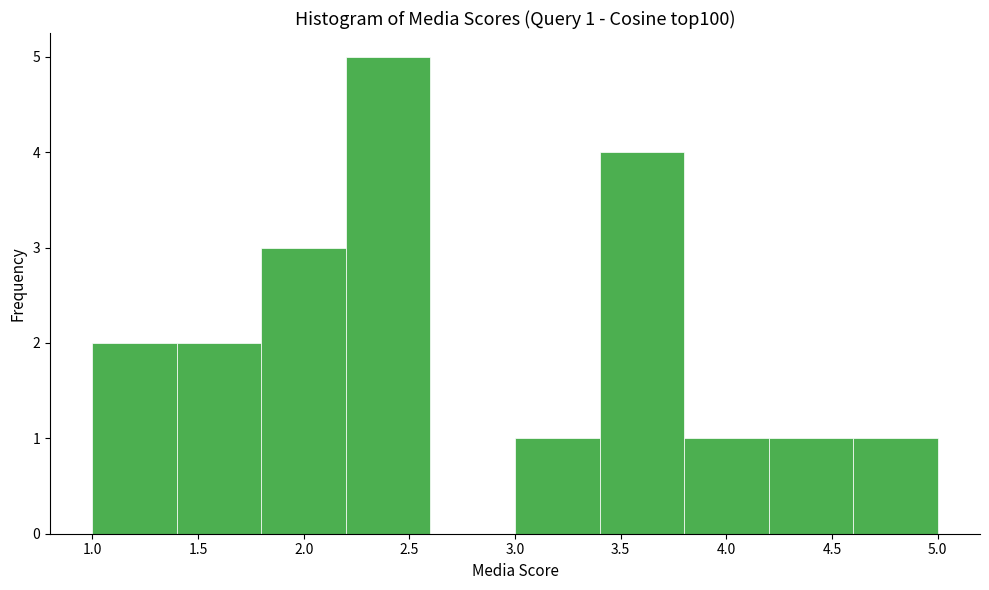

Which range on the x-axis has the tallest bar?

2.2 to 2.6